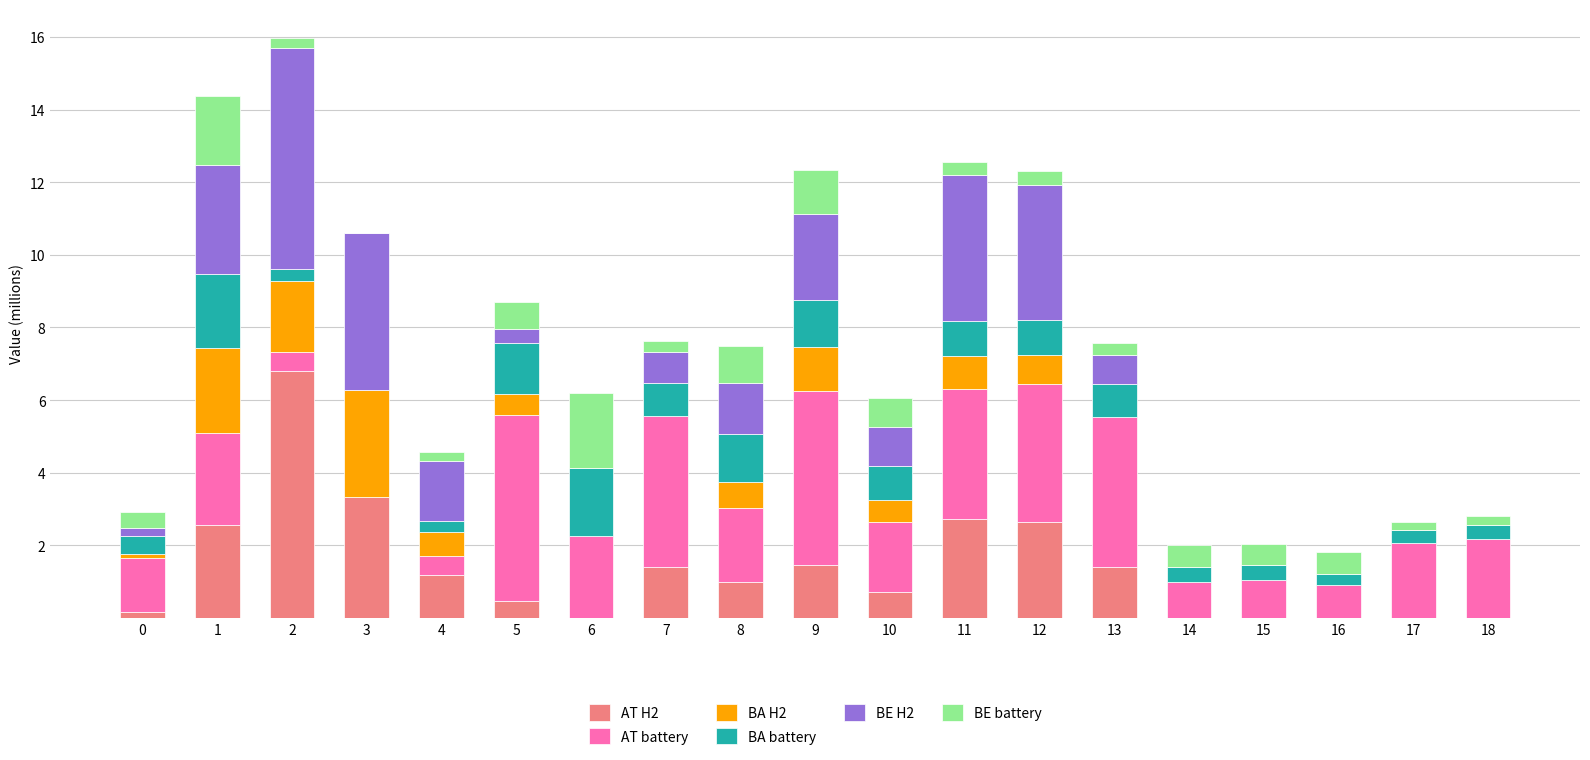

Read the BE H2 value at 13.

0.8